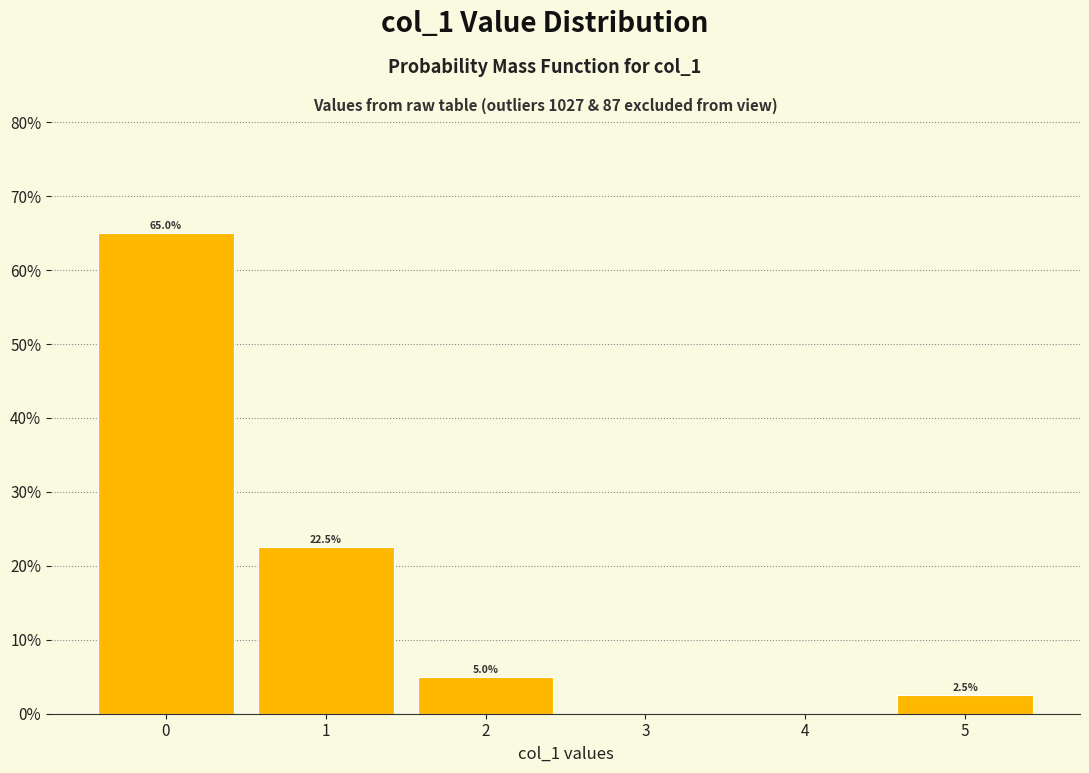

Over which range of the x-axis is the bar tallest?

-0.5 to 0.5